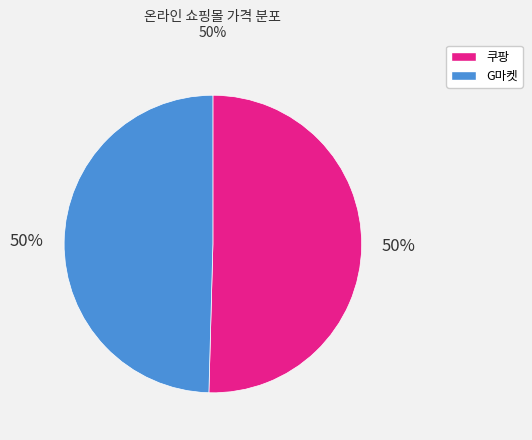

Approximately how many times larger is the value at 쿠팡 compared to G마켓?

1.0